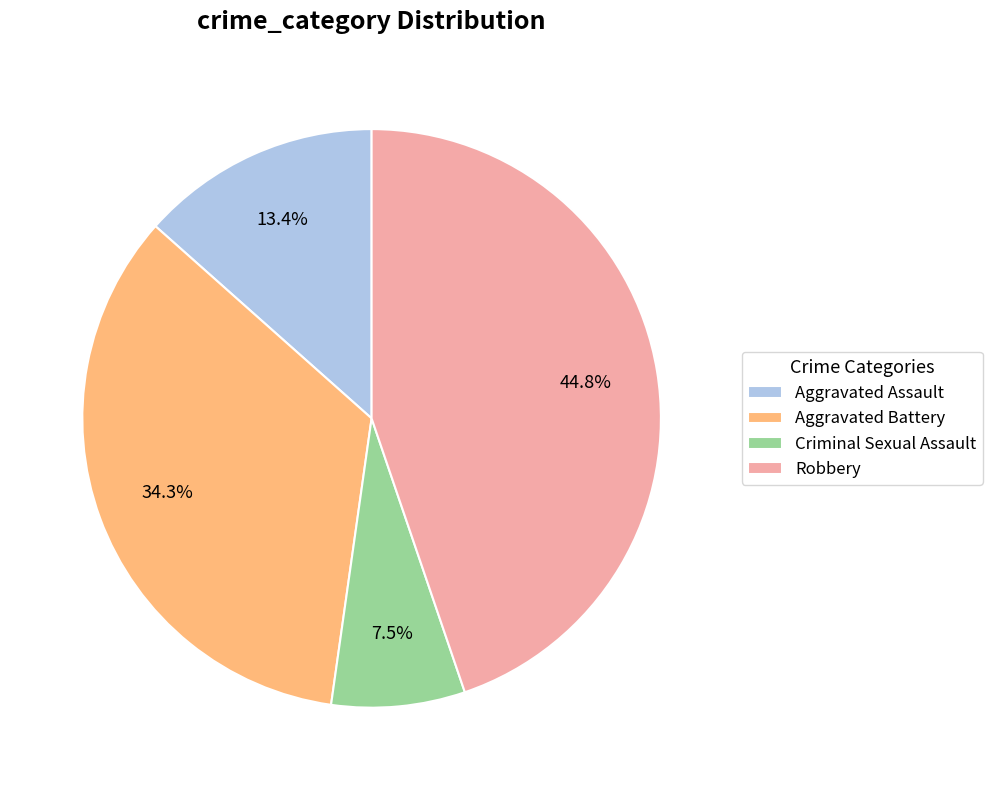

Is Aggravated Battery the majority of the pie?

No